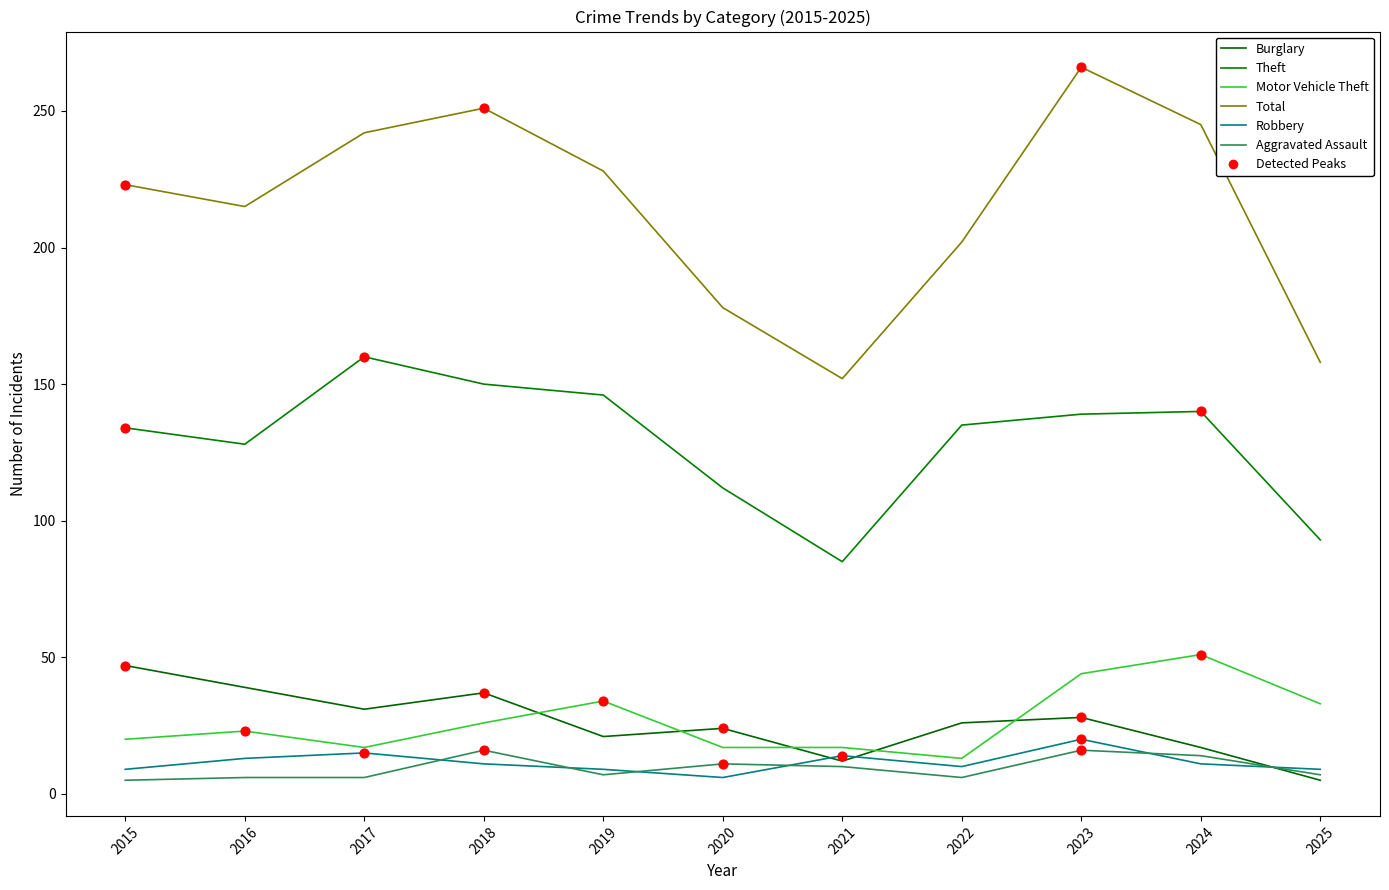

Does the chart have visible grid lines?

No